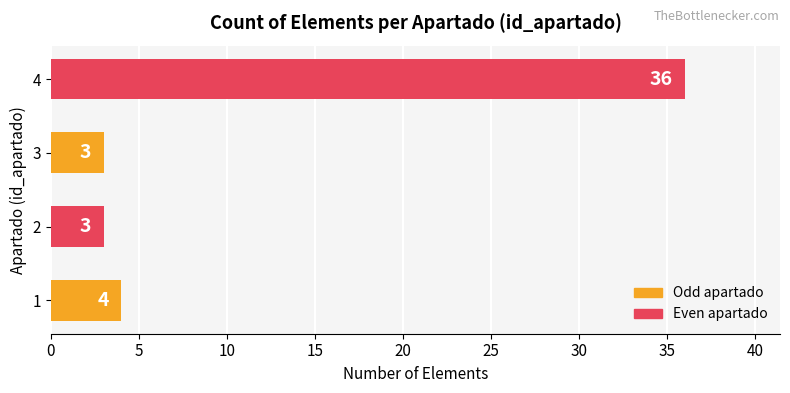

Reading bottom to top, transcribe all the data shown in this chart.

4	3	3	36